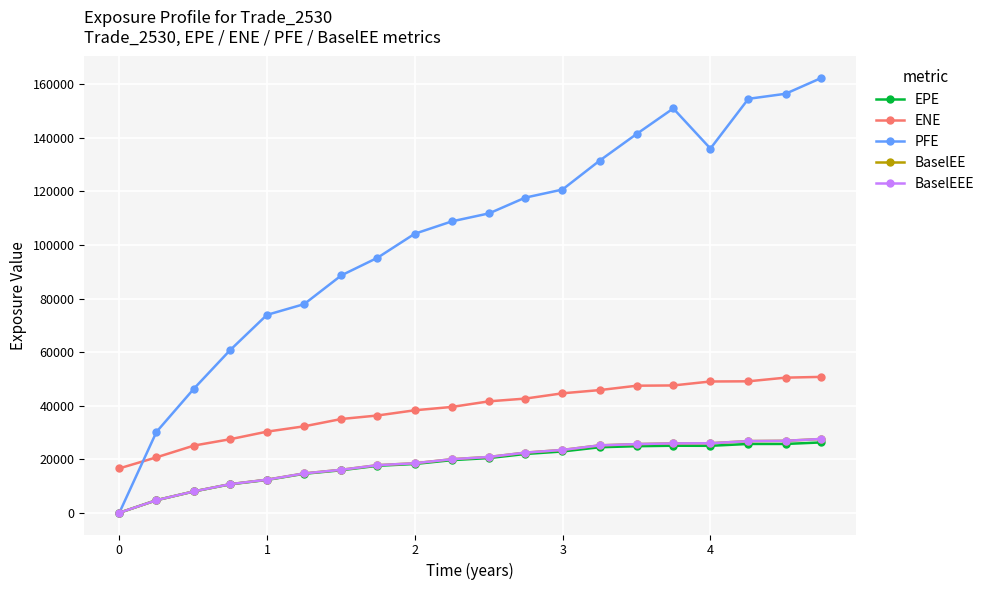

True or false: BaselEEE and PFE cross at least once.

False